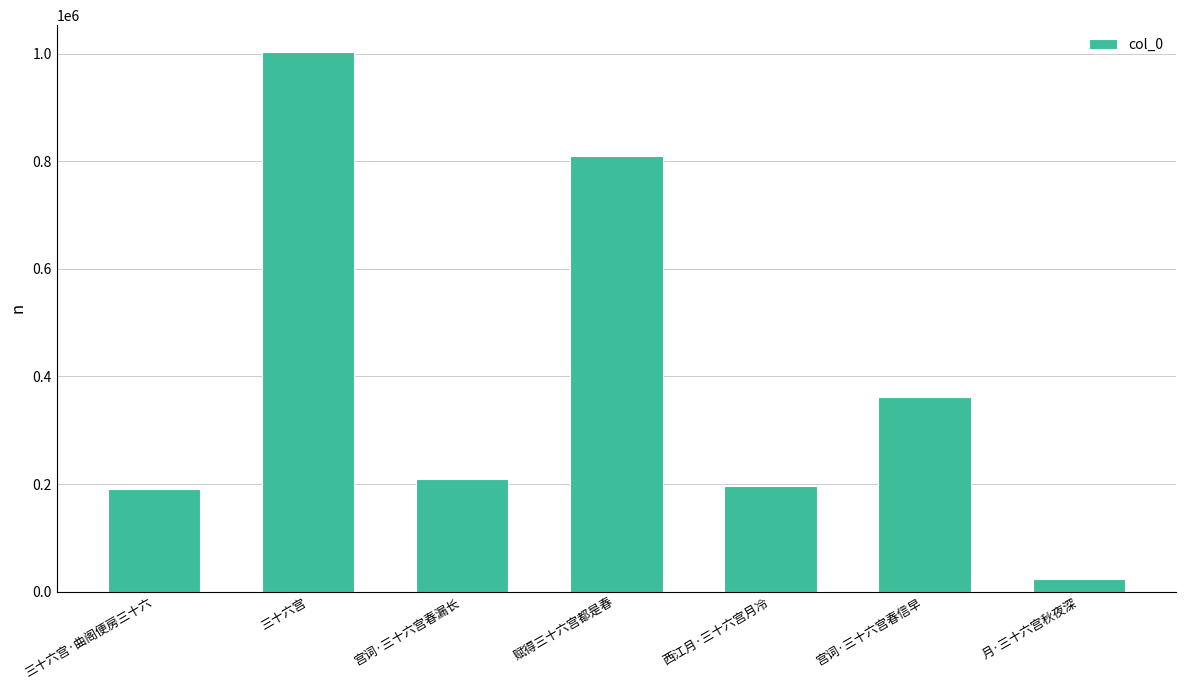

What is the label of the 1st bar from the left?

三十六宫·曲阁便房三十六